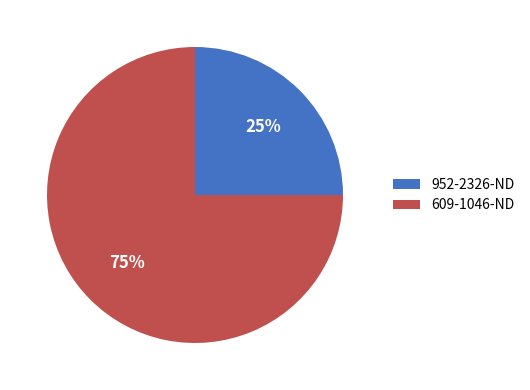

Rank the categories by value from lowest to highest.

952-2326-ND, 609-1046-ND